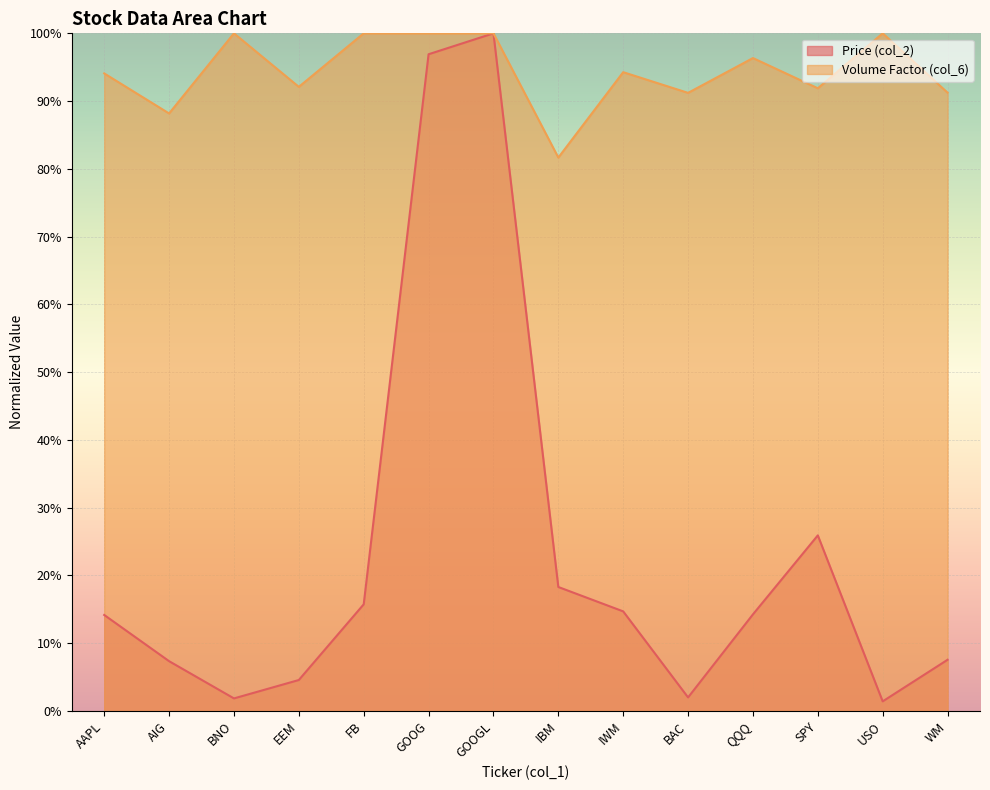

Which category has the lowest value across all series?

USO